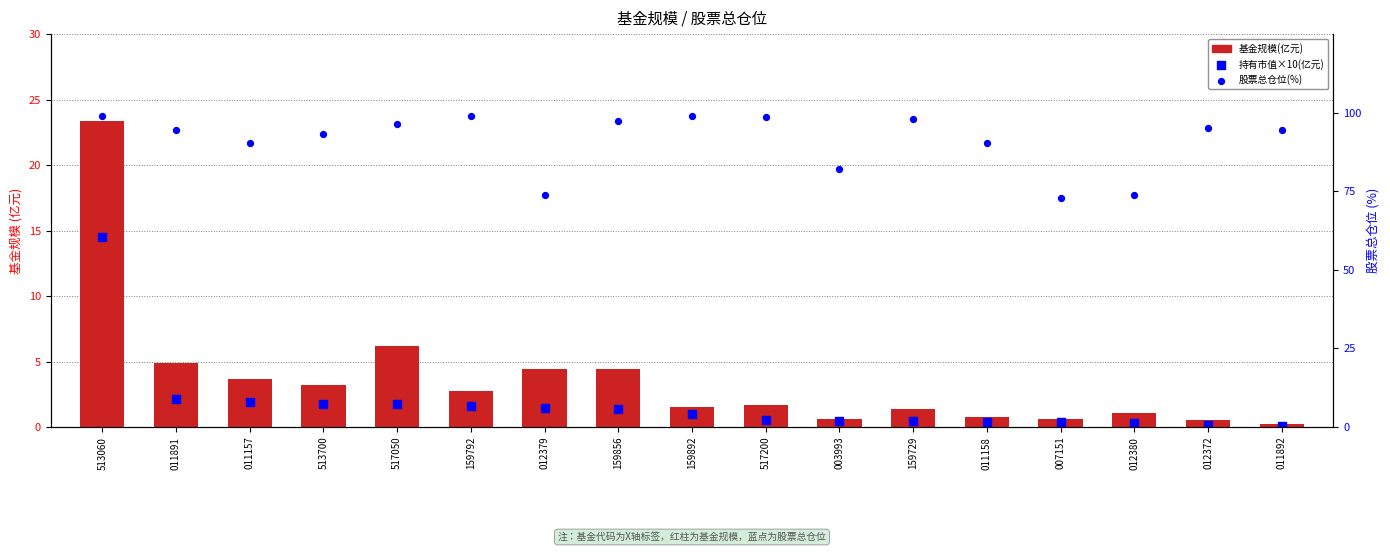

Which series has the largest total across all categories?

股票总仓位(%)